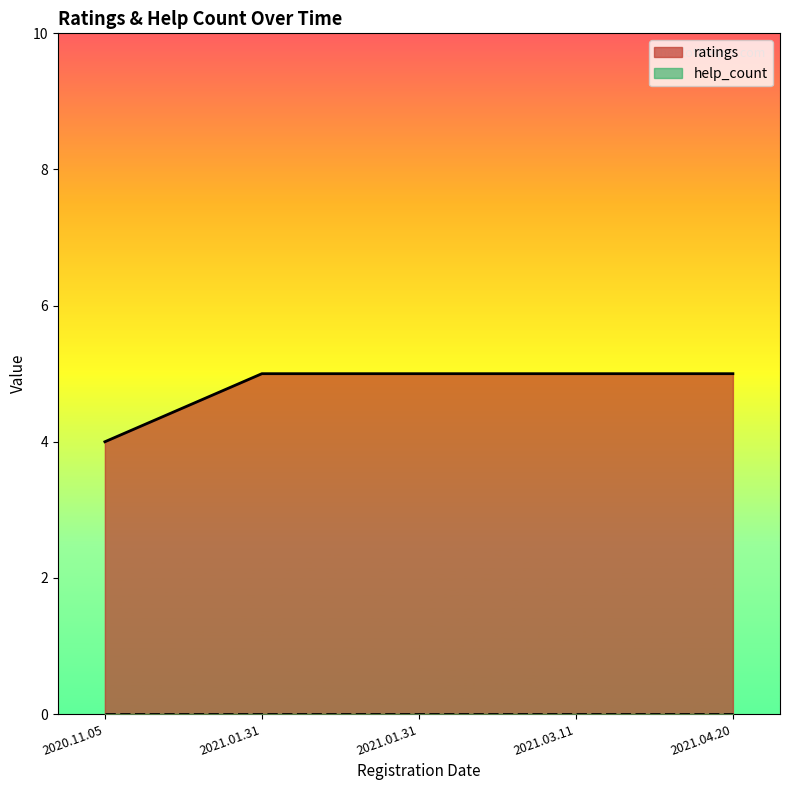

Does the chart display data point markers on the line(s)?

No